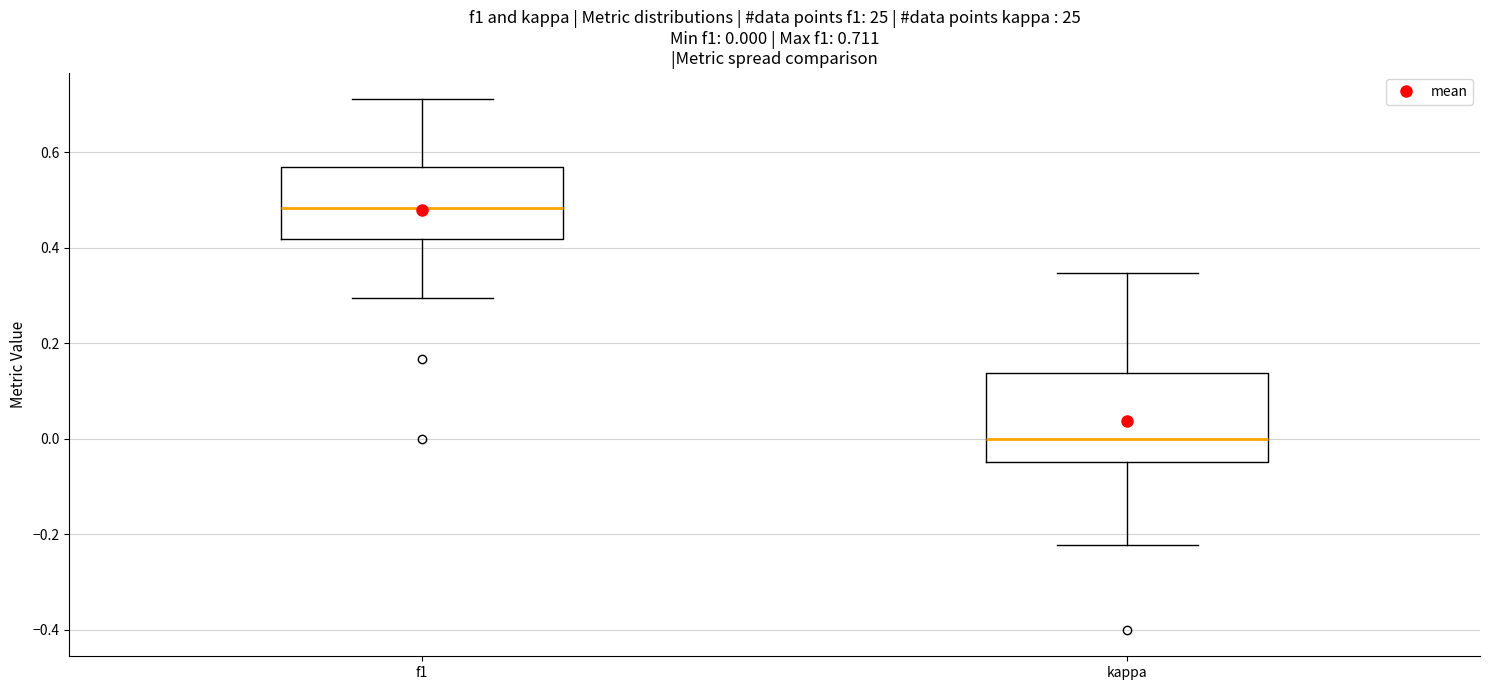

Which box has the lowest median line?

kappa